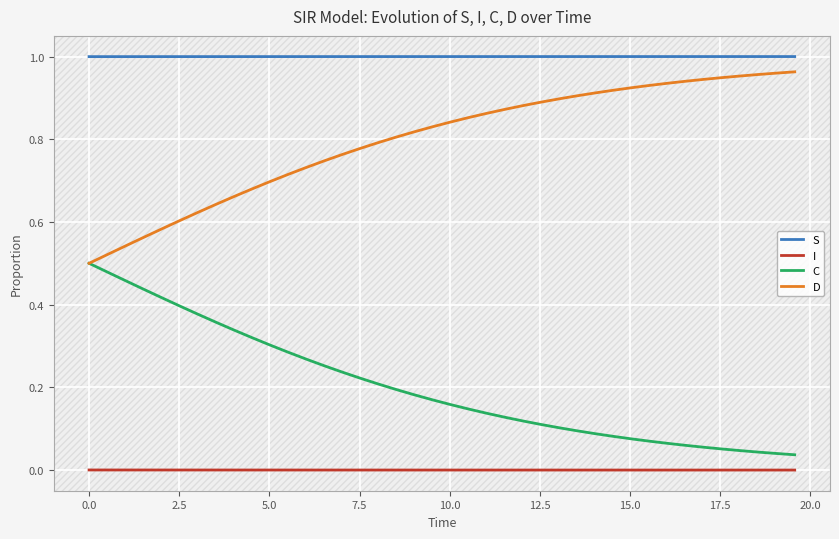

List the series in order of their peak value, lowest first.

I, C, D, S